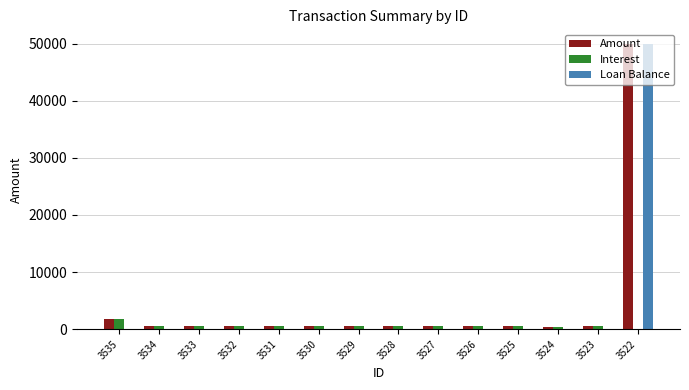

Is it true that Loan Balance equals 0.0 at 3529?

True